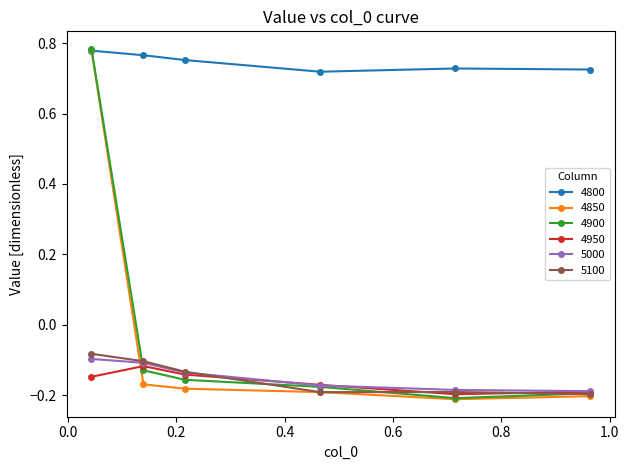

How many positive values does the 4850 series have?

1